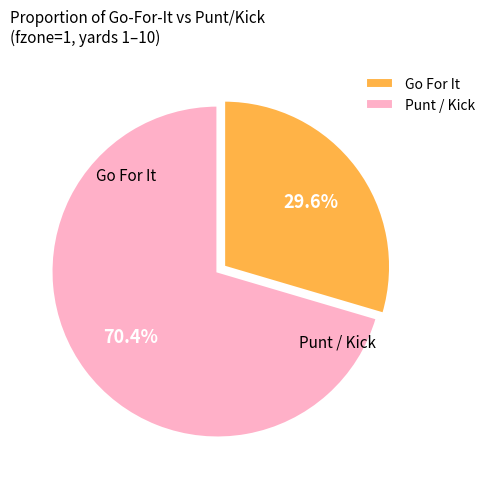

Which category has the biggest portion of the pie?

Punt / Kick